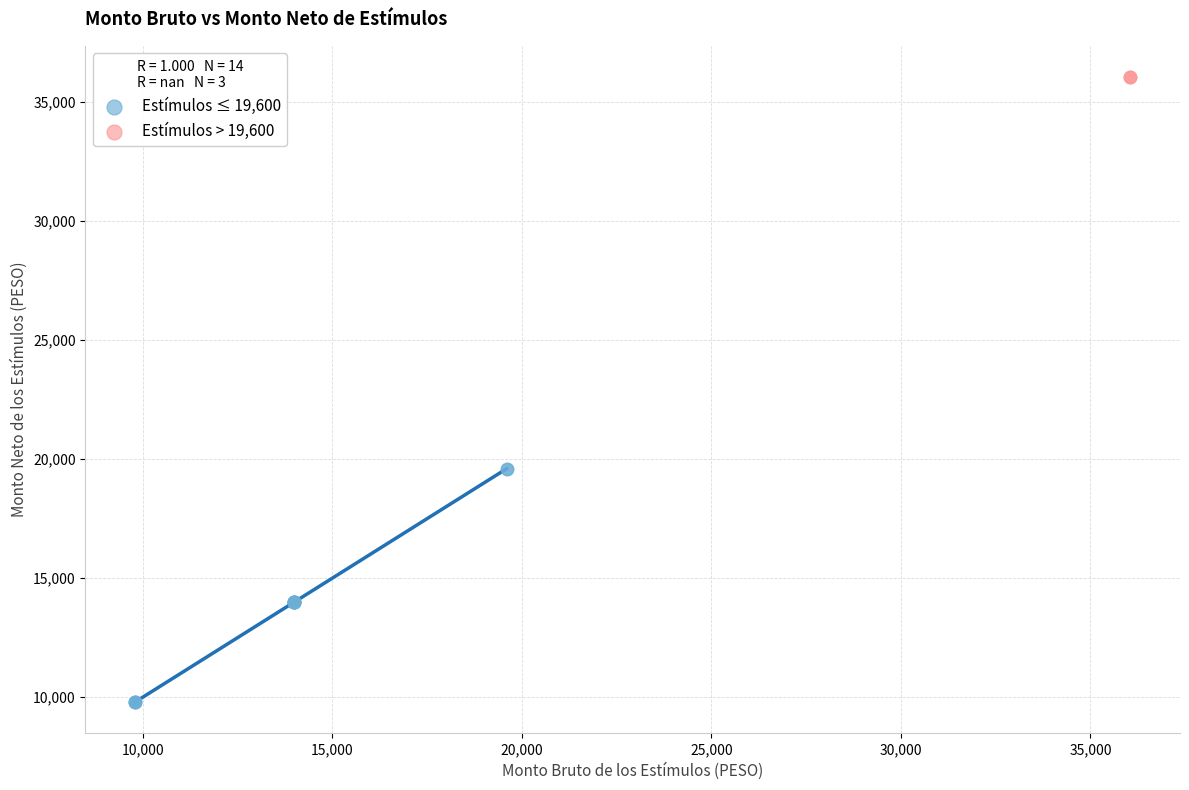

Which series reaches the maximum Y coordinate?

Estímulos > 19,600